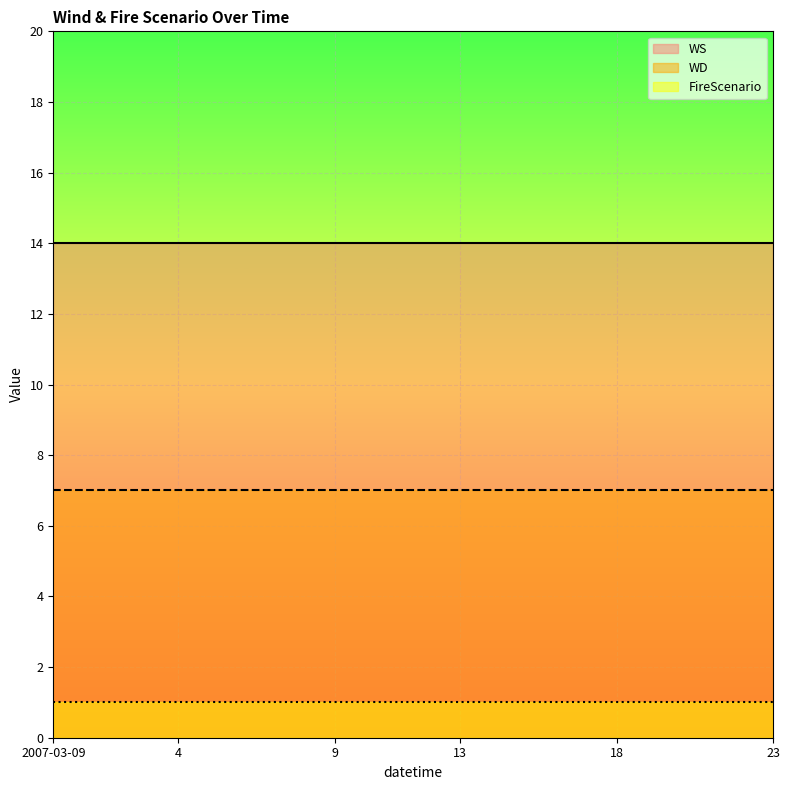

Does the chart display data point markers on the line(s)?

No